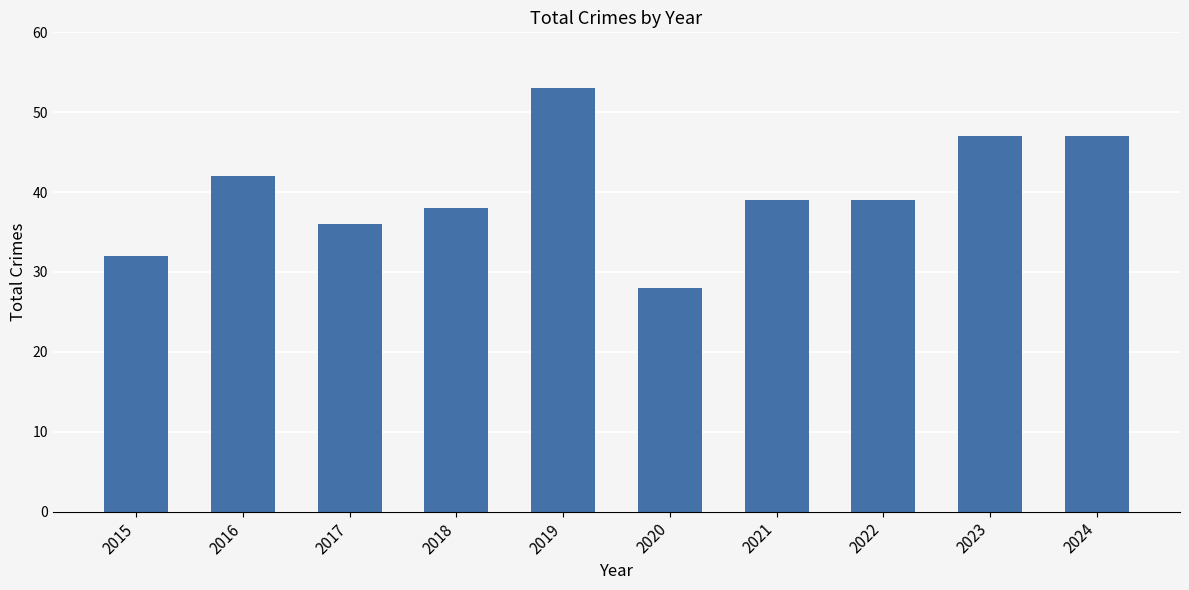

Count the number of categories in the chart.

10